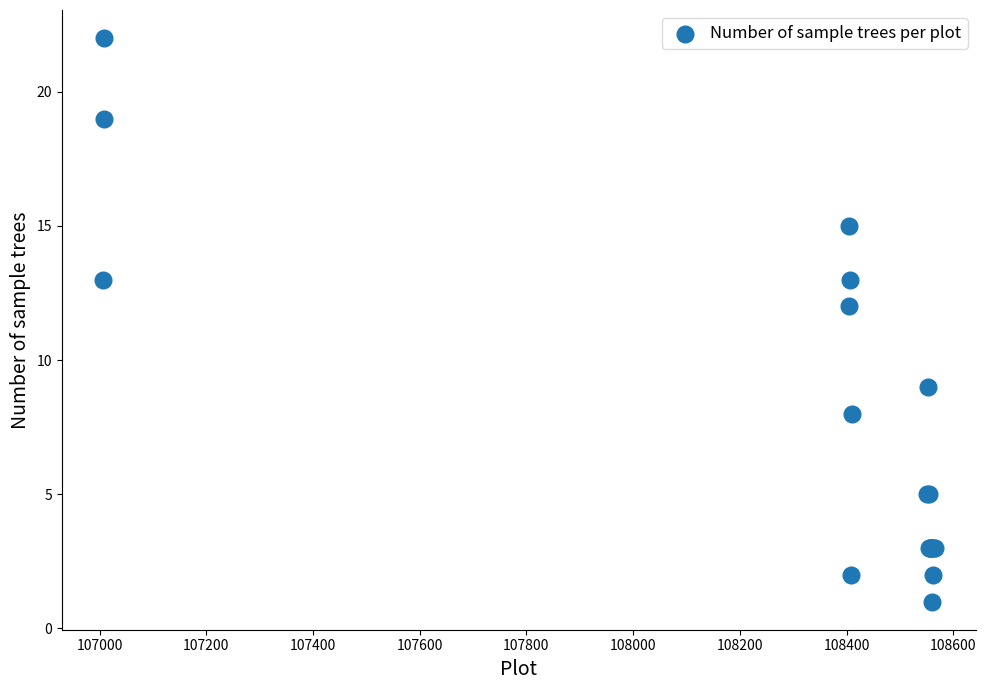

What Y value in the scatter plot is closest to 11?

12